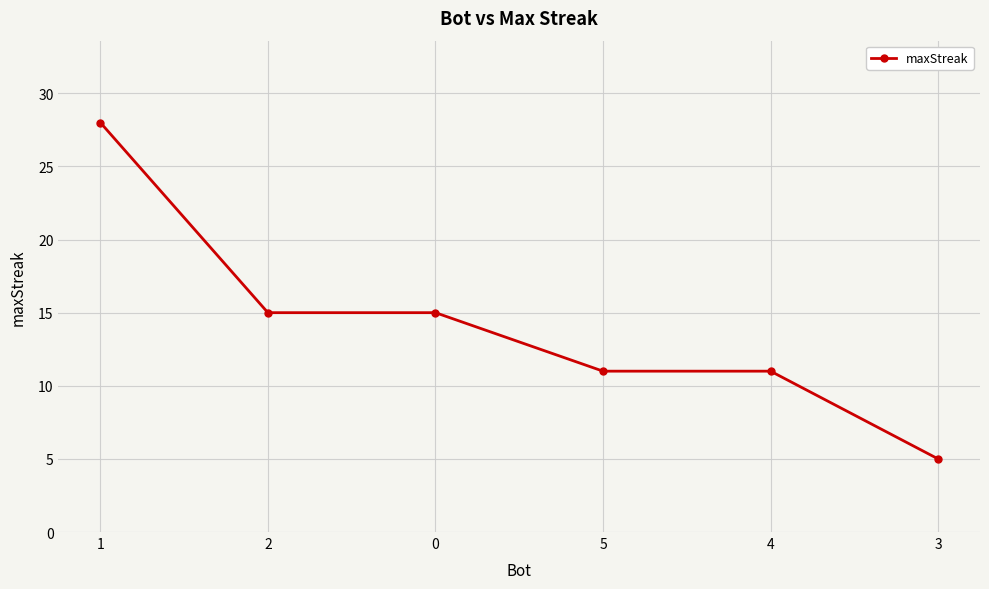

Reading left to right, extract all data points from this chart.

28	15	15	11	11	5